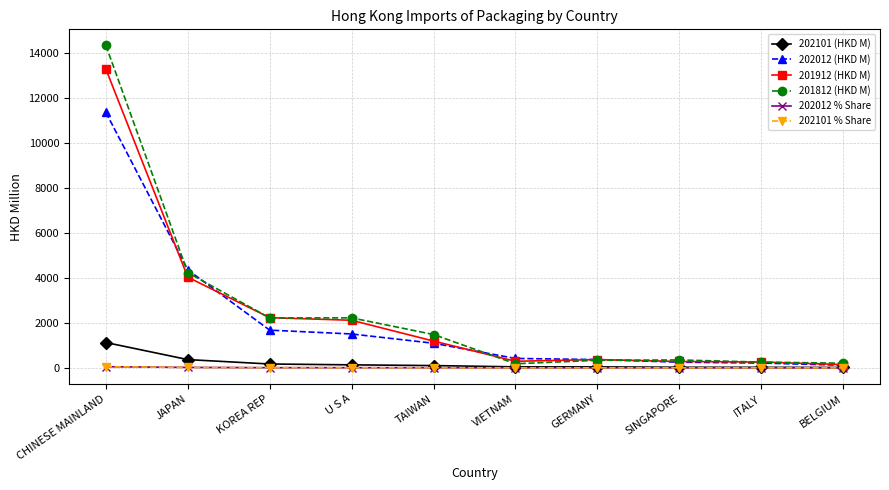

What is the sum of the 202101 (HKD M) values at KOREA REP and BELGIUM?

186.7